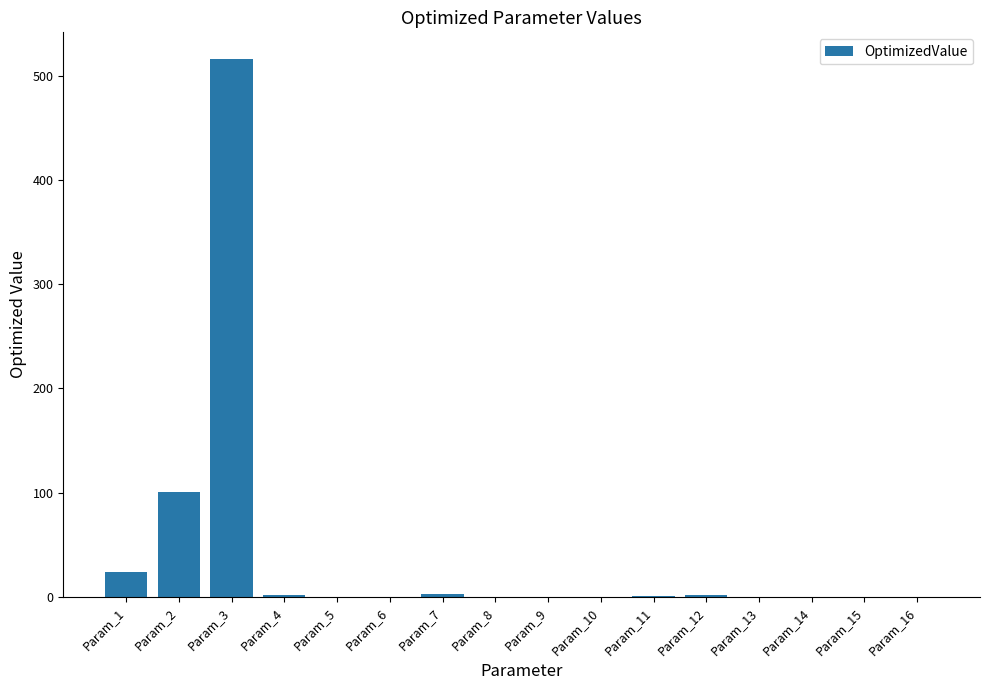

How many categories are shown in the chart?

16